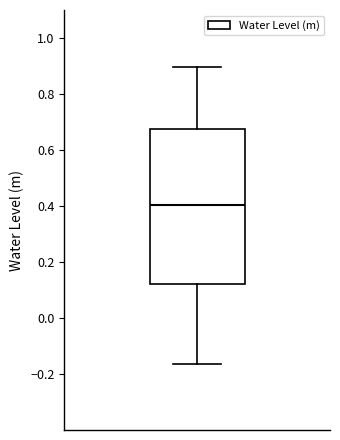

Read this box plot against the y-axis: the position of the median line, the range covered by the box, and the ends of both whiskers. The values are not printed on the chart, so give them approximately, as read against the axis.

median 0.40, box 0.12 to 0.68, whiskers -0.16 to 0.90